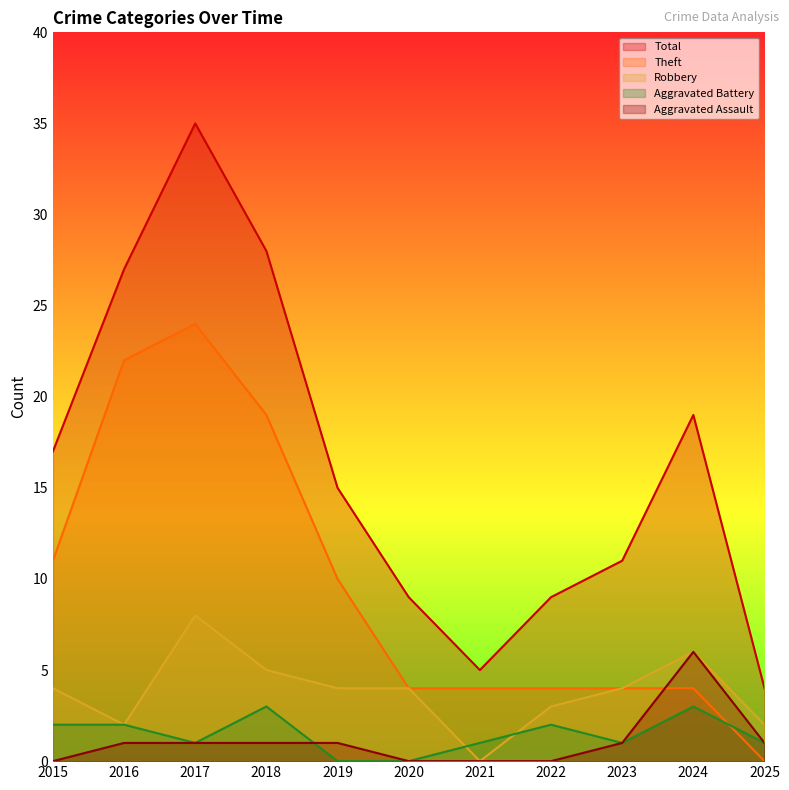

Which series changed the most between 2022 and 2023?

Total